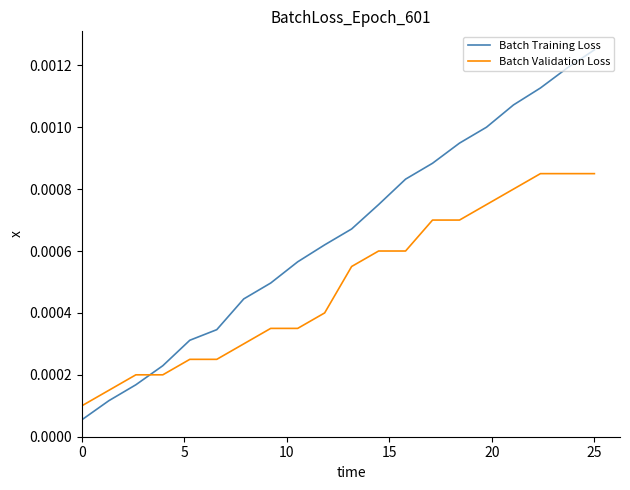

Which series has the widest spread of values?

Batch Training Loss